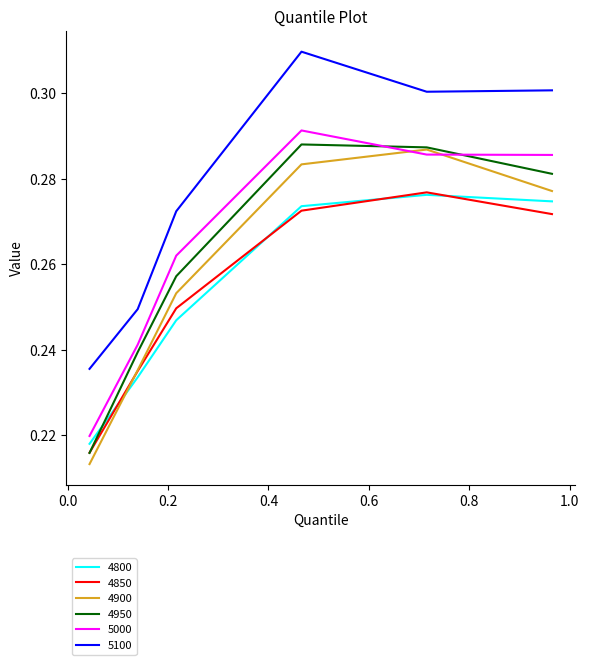

True or false: 5000 and 4850 cross at least once.

False